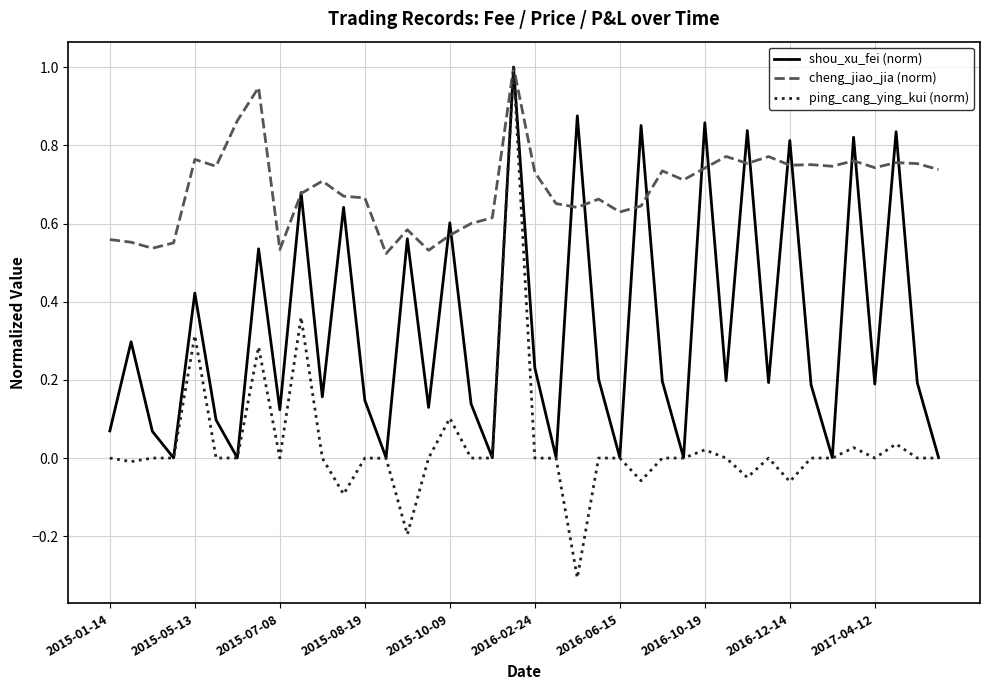

Which series has the largest range (max minus min)?

ping_cang_ying_kui (norm)